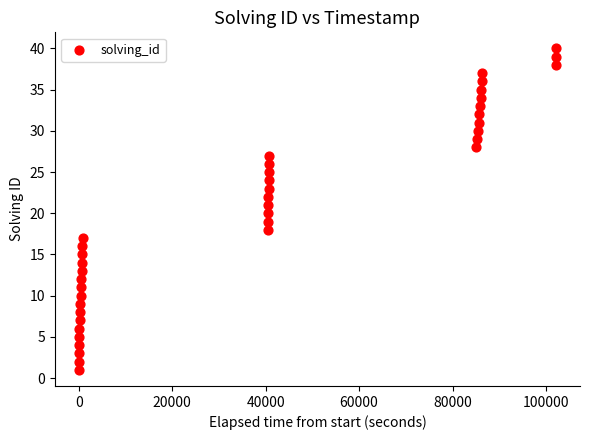

What is the range of Y values (max minus min)?

39